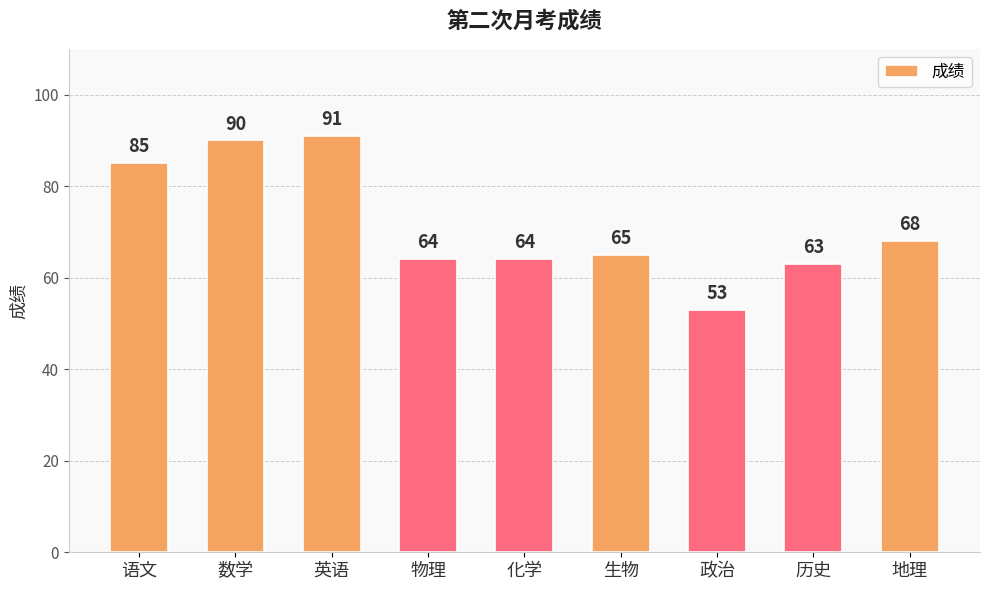

What value does the data have at 数学?

90